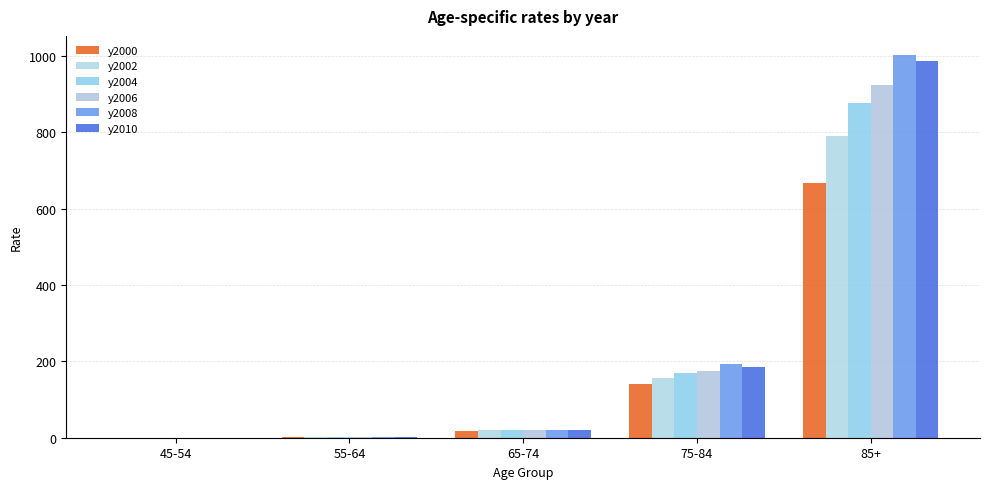

The y2008 series shows 0.2 at 45-54. True or false?

True